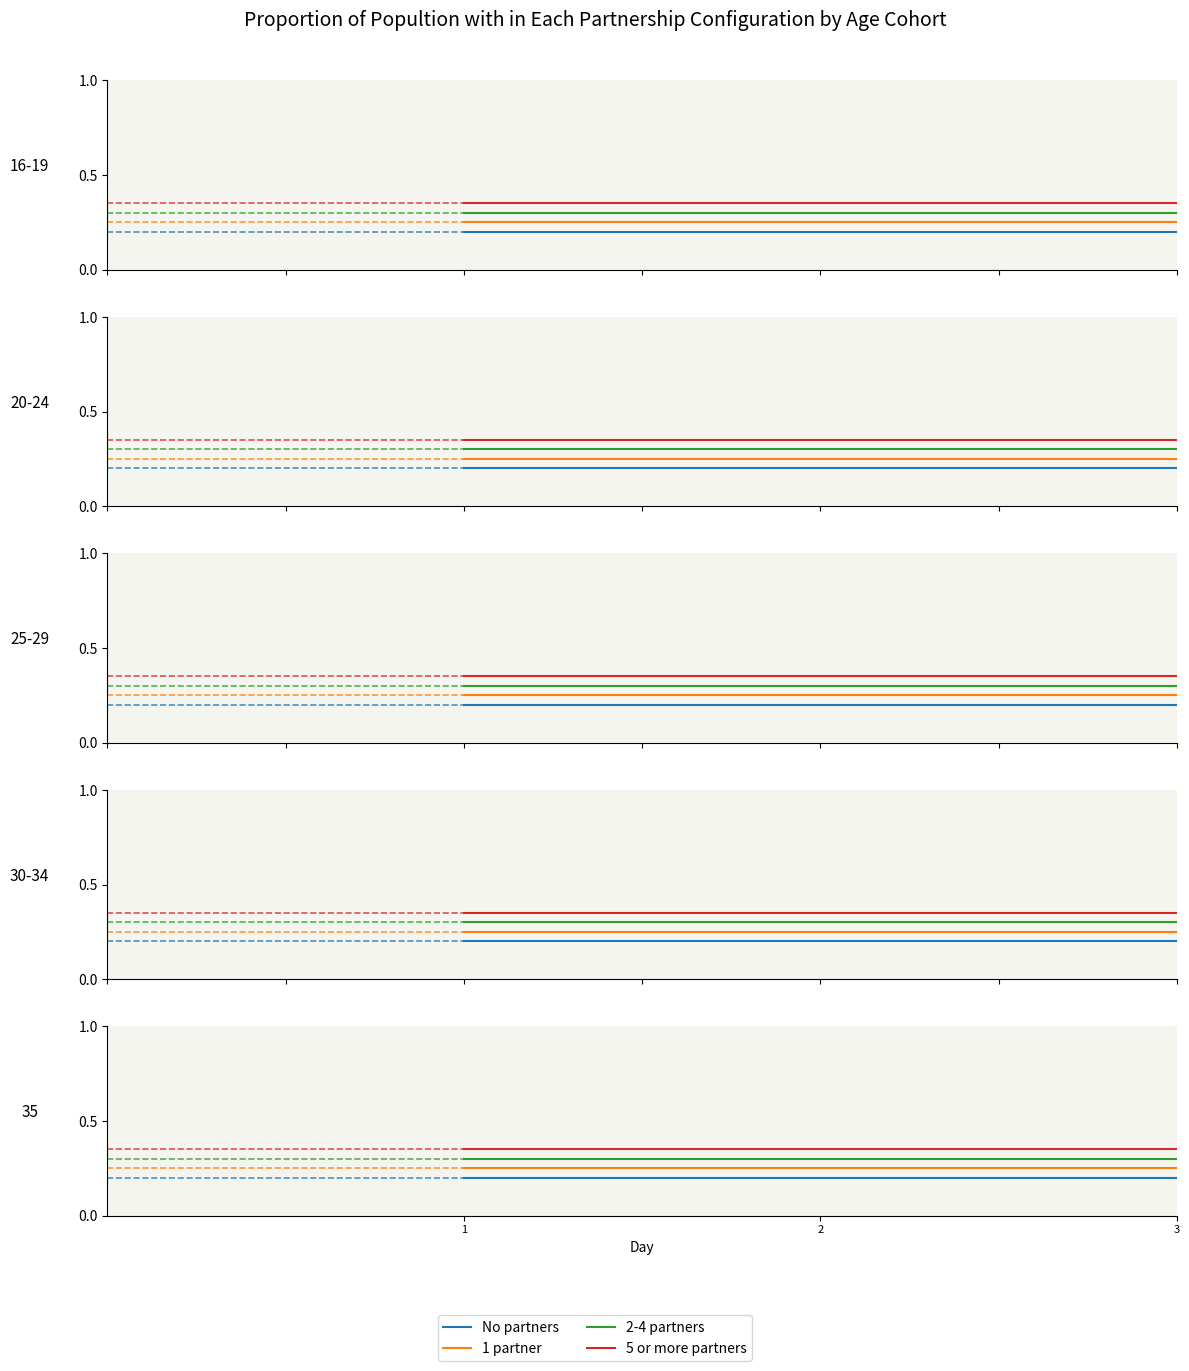

List the series in order of their overall mean, lowest first.

No partners, 1 partner, 2-4 partners, 5 or more partners